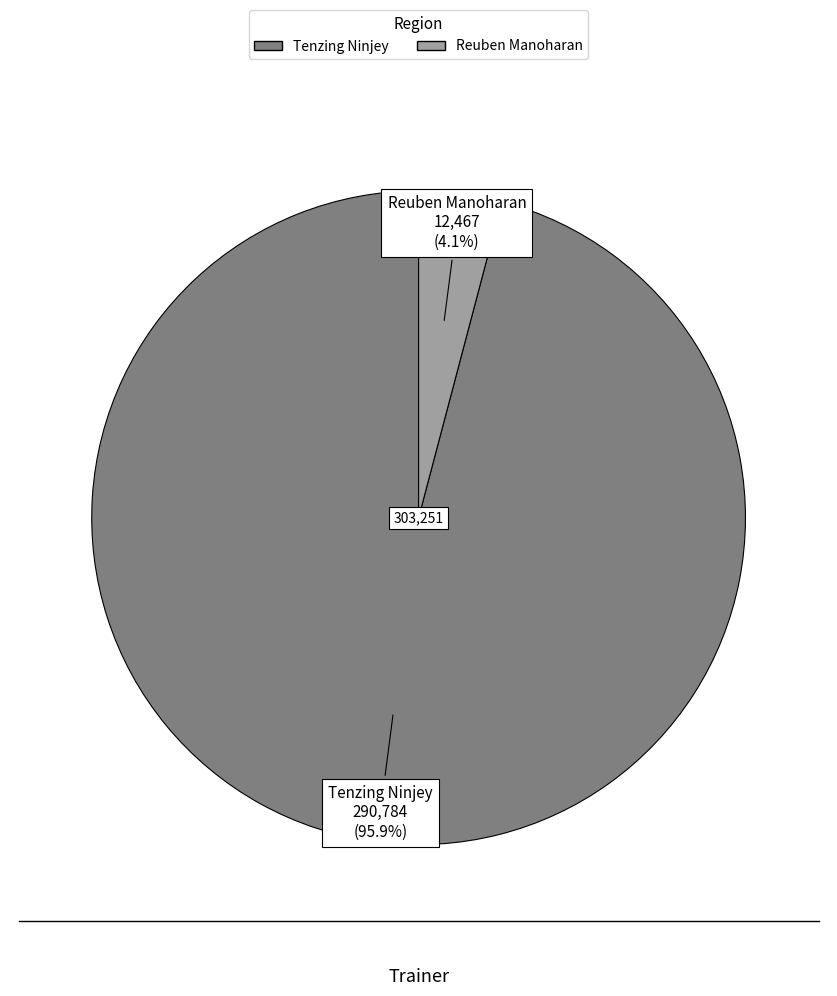

The Tenzing Ninjey slice represents 86% of the pie. True or false?

False